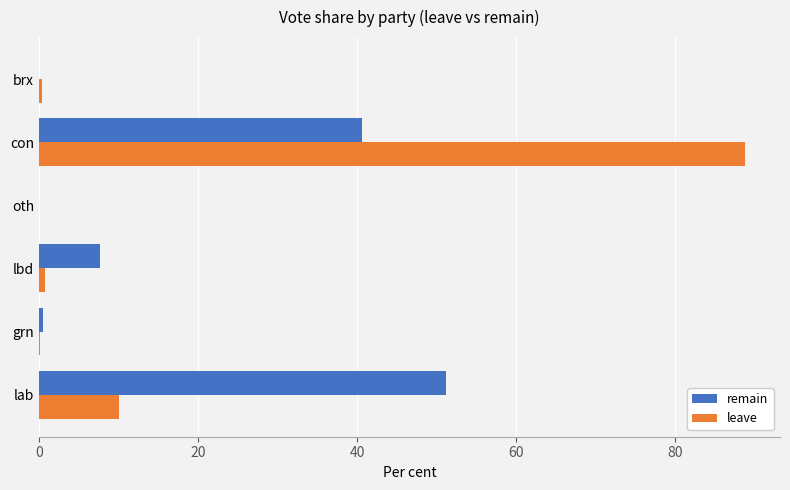

How many categories are shown in the chart?

6